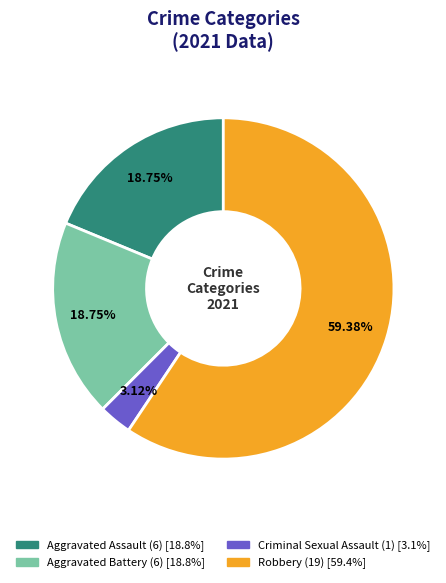

How many slices are in this pie chart?

4